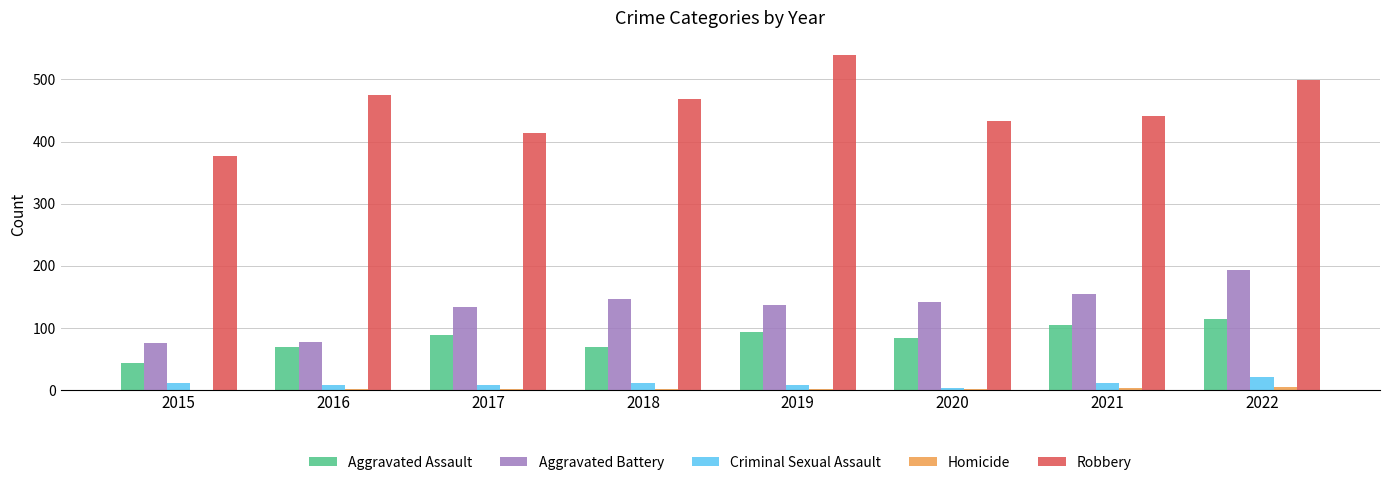

Which category has the highest value in the Aggravated Battery series?

2022